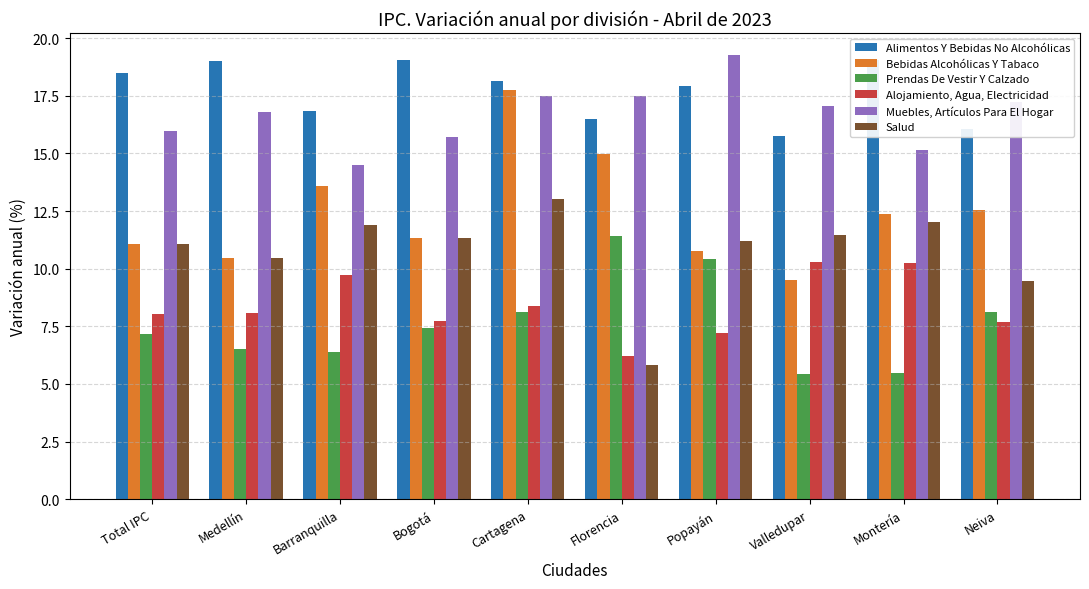

What is the maximum value for Alimentos Y Bebidas No Alcohólicas?

19.1